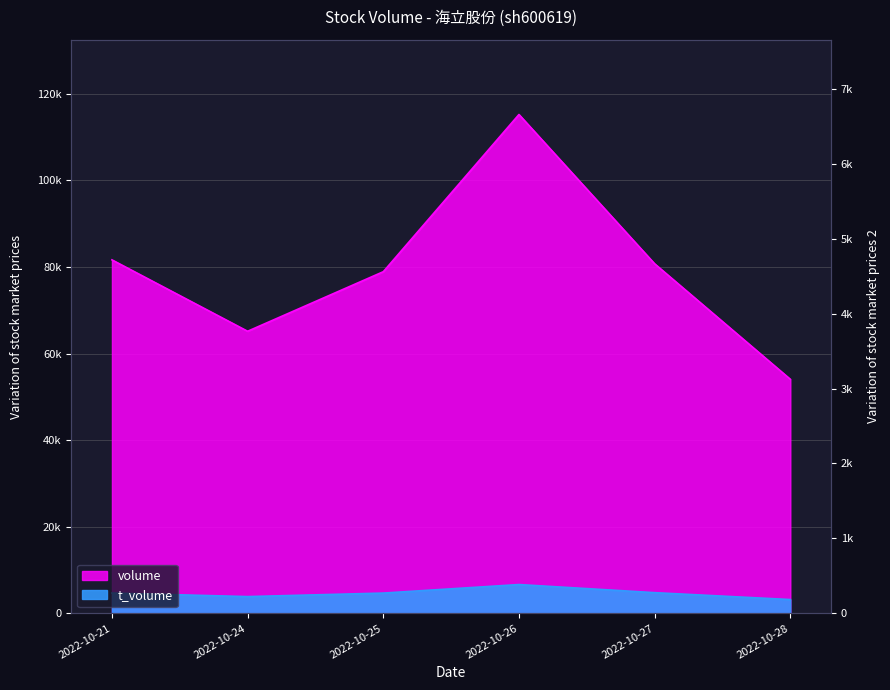

Between 2022-10-28 and 2022-10-26, which is larger?

2022-10-26